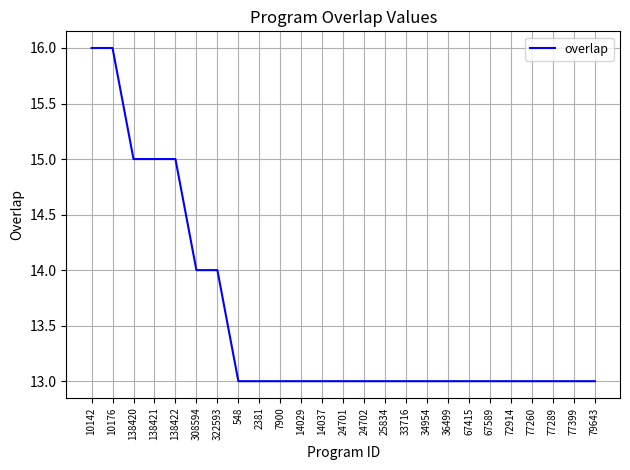

Reading left to right, transcribe all the data shown in this chart.

10142=16	10176=16	138420=15	138421=15	138422=15	308594=14	322593=14	548=13	2381=13	7900=13	14029=13	14037=13	24701=13	24702=13	25834=13	33716=13	34954=13	36499=13	67415=13	67589=13	72914=13	77260=13	77289=13	77399=13	79643=13